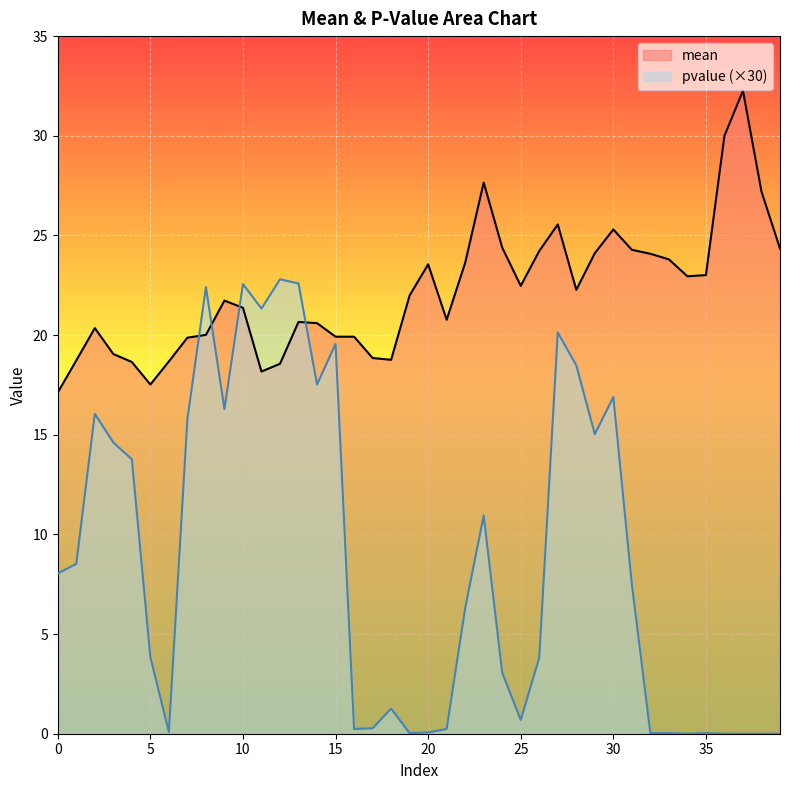

Reading left to right, transcribe all the data shown in this chart.

mean: 17.1	18.7	20.4	19.1	18.6	17.5	18.7	19.9	20.0	21.7	21.4	18.2	18.6	20.7	20.6	19.9	19.9	18.9	18.8	22.0	23.6	20.8	23.6	27.6	24.4	22.5	24.2	25.6	22.3	24.1	25.3	24.3	24.1	23.8	22.9	23.0	30.0	32.3	27.2	24.3
pvalue: 8.0	8.5	16.1	14.6	13.8	3.8	0.1	15.8	22.4	16.3	22.6	21.3	22.8	22.6	17.5	19.6	0.2	0.3	1.3	0.0	0.1	0.2	6.3	10.9	3.1	0.7	3.8	20.1	18.5	15.0	16.9	7.5	0.0	0.0	0.0	0.0	0.0	0.0	0.0	0.0